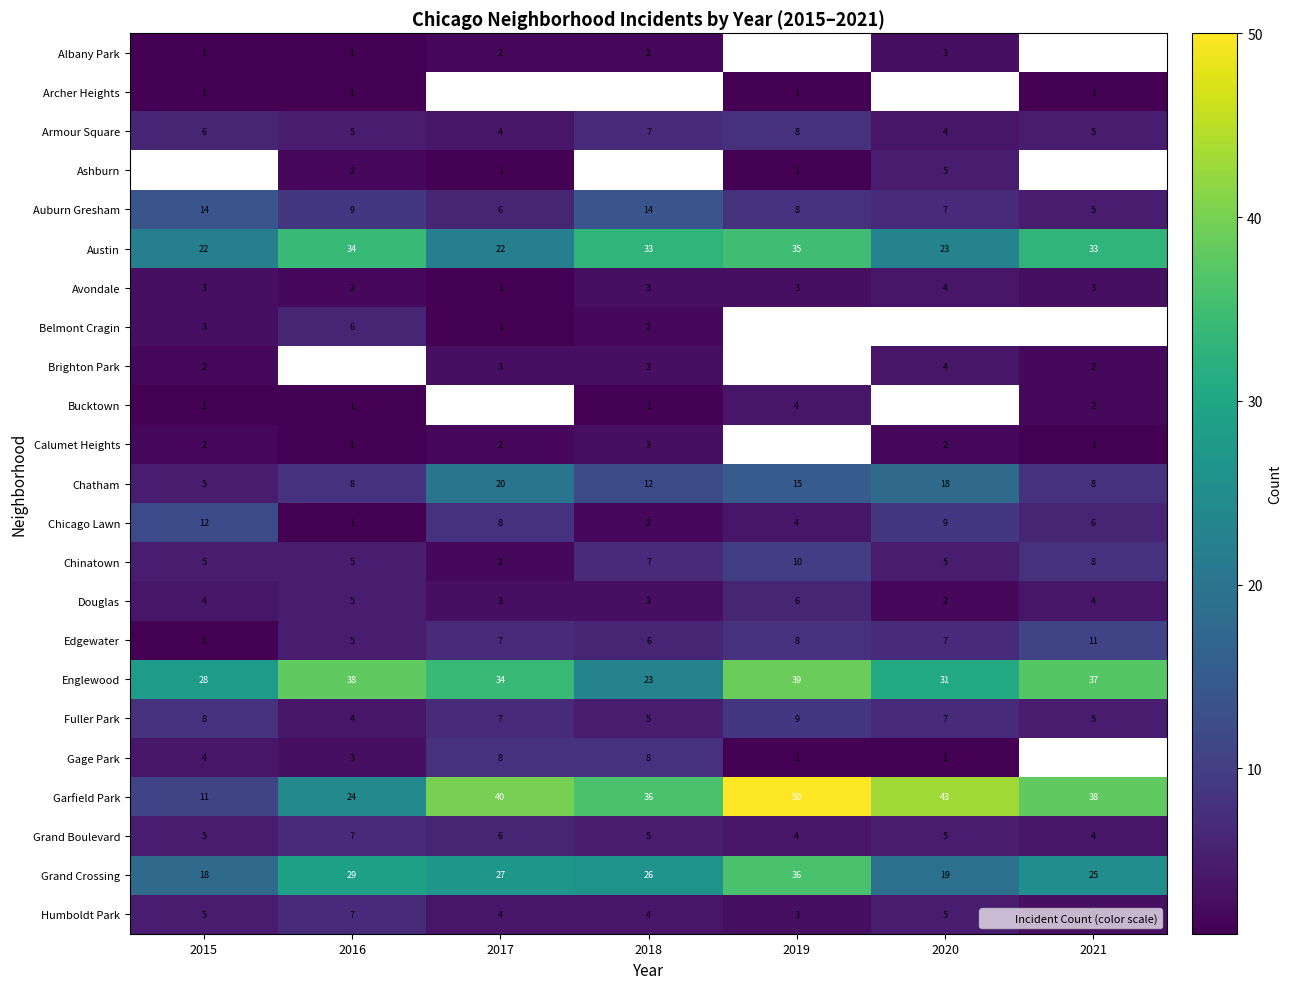

Which series has the largest range (max minus min)?

Garfield Park